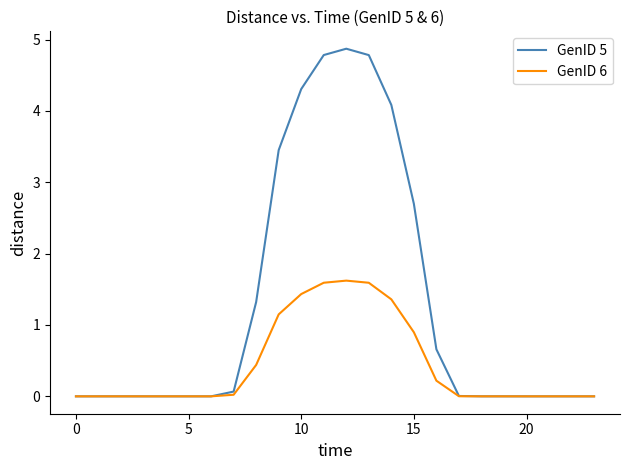

What is the greatest value displayed?

4.9